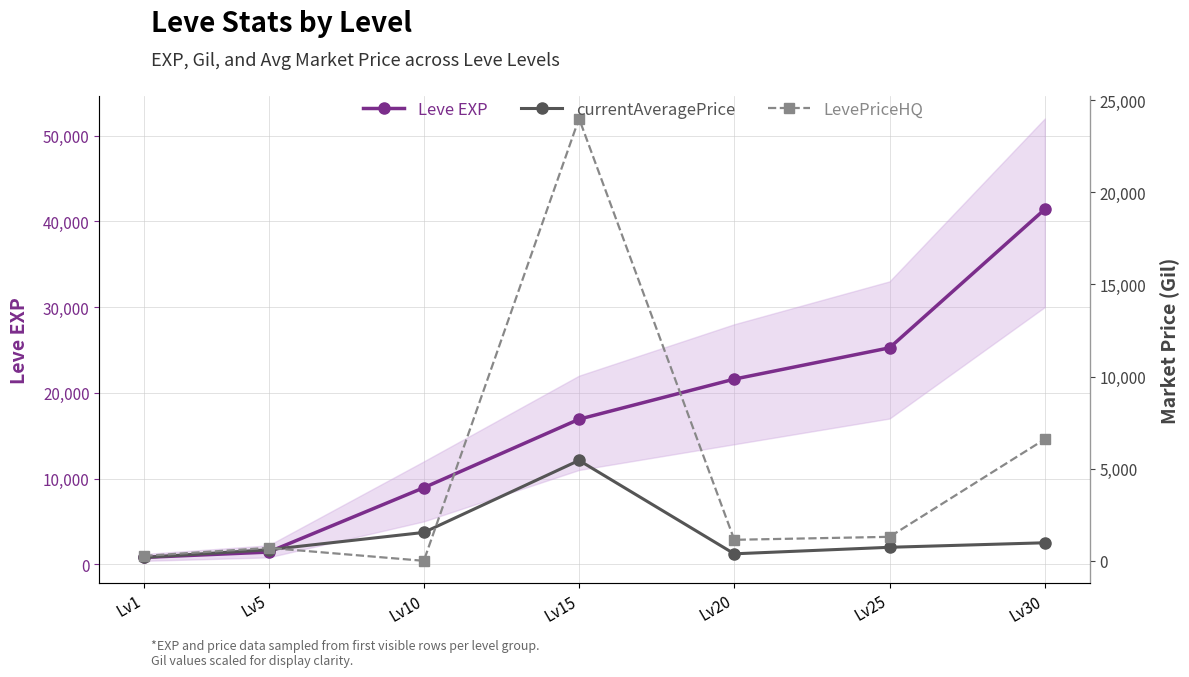

Which category has the highest value in the LevePriceHQ series?

Lv15